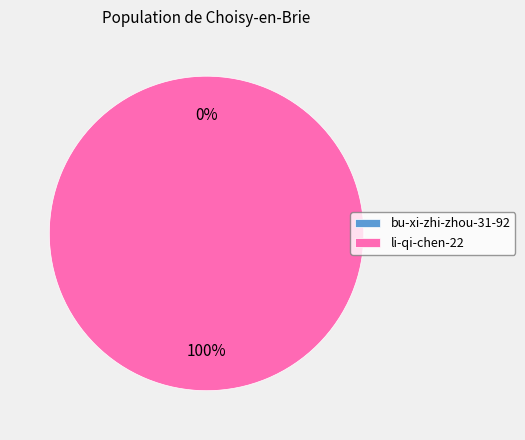

To the nearest percent, what is the average slice percentage?

50%